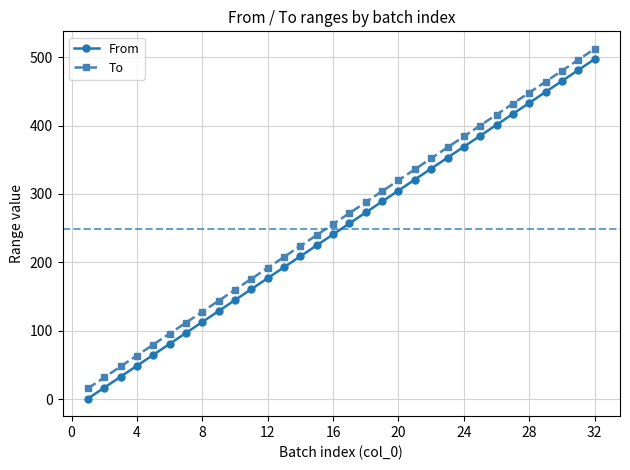

Reading right to left, list all the values displayed in this chart.

From: 497	481	465	449	433	417	401	385	369	353	337	321	305	289	273	257	241	225	209	193	177	161	145	129	113	97	81	65	49	33	17	1
To: 512	496	480	464	448	432	416	400	384	368	352	336	320	304	288	272	256	240	224	208	192	176	160	144	128	112	96	80	64	48	32	16